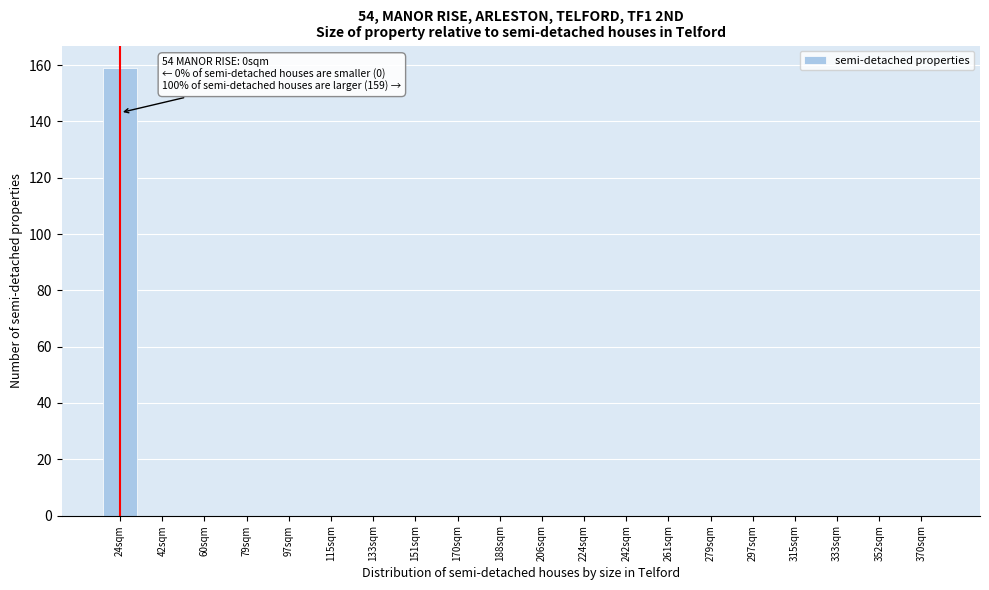

Reading left to right, extract all data points from this chart.

24sqm=159	42sqm=0	60sqm=0	79sqm=0	97sqm=0	115sqm=0	133sqm=0	151sqm=0	170sqm=0	188sqm=0	206sqm=0	224sqm=0	242sqm=0	261sqm=0	279sqm=0	297sqm=0	315sqm=0	333sqm=0	352sqm=0	370sqm=0